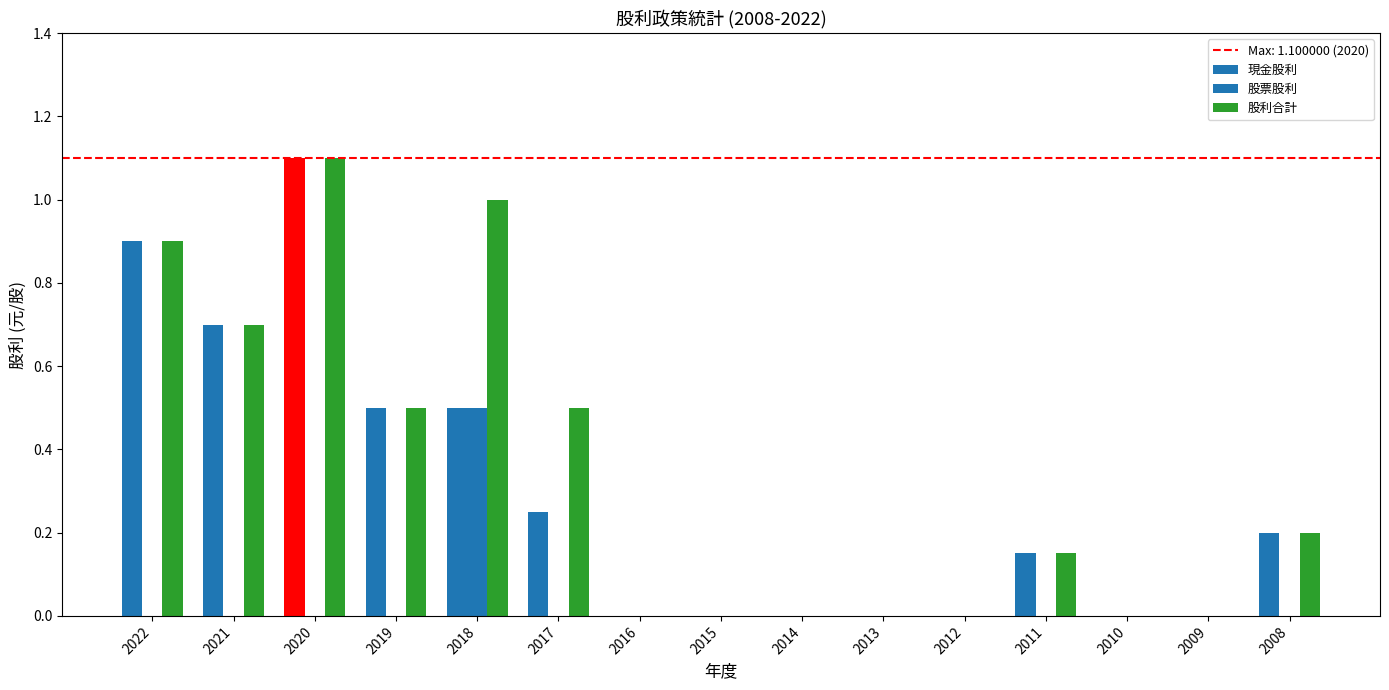

What is the sum of all 現金股利 values?

4.3